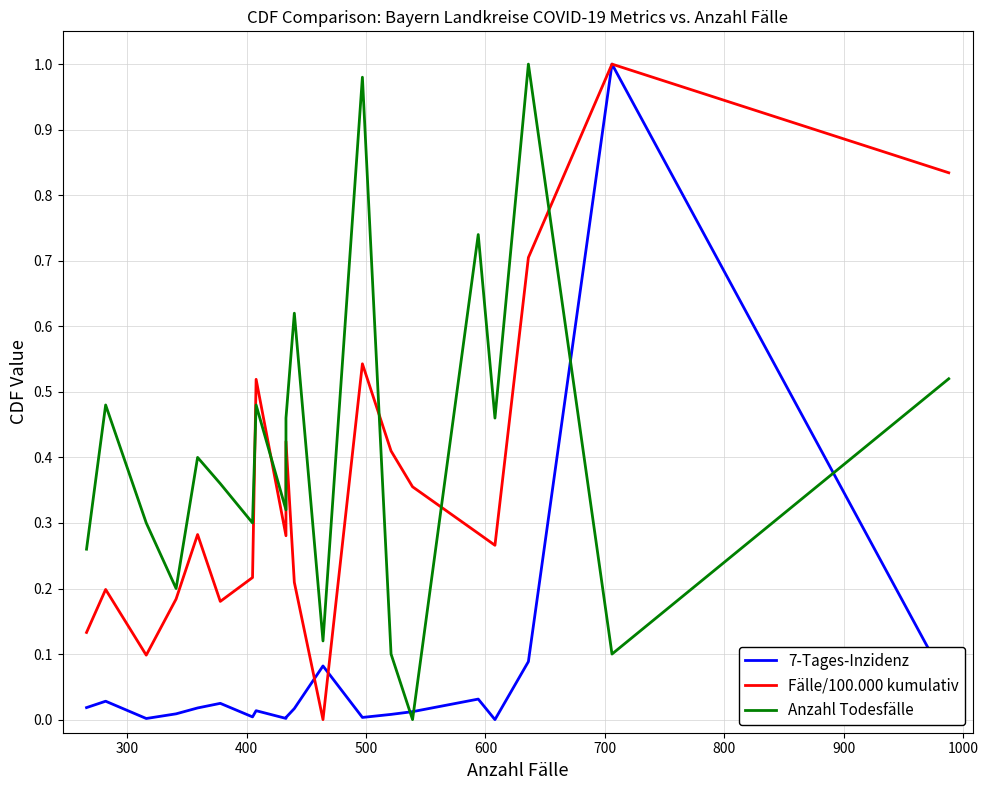

How many data points in Fälle/100.000 kumulativ are above 0?

19